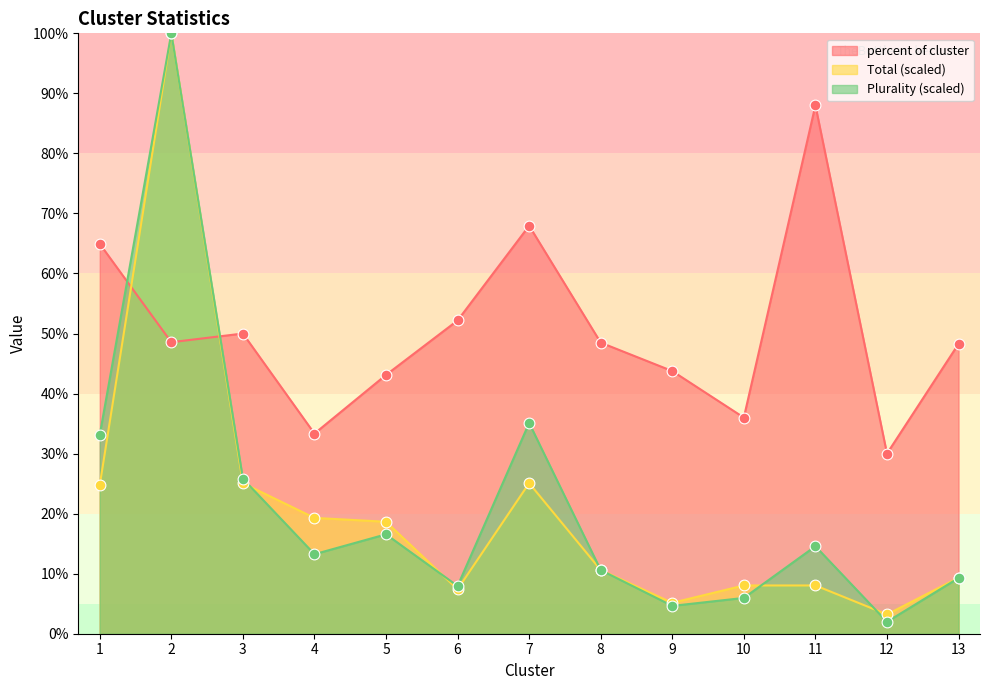

What is the total value across all series at 10?

50.0